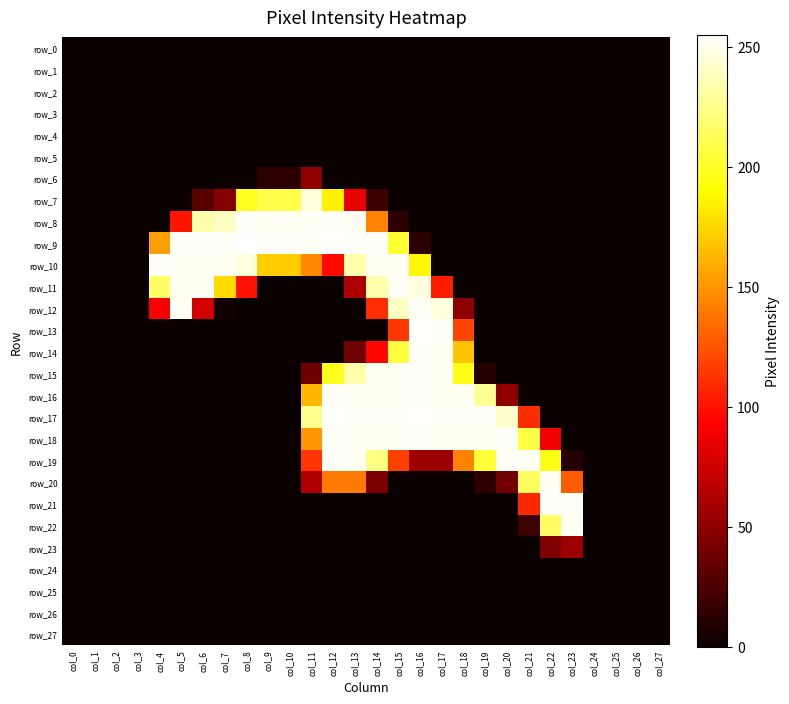

List the labels in order of row_27 value, largest first.

col_0, col_1, col_2, col_3, col_4, col_5, col_6, col_7, col_8, col_9, col_10, col_11, col_12, col_13, col_14, col_15, col_16, col_17, col_18, col_19, col_20, col_21, col_22, col_23, col_24, col_25, col_26, col_27